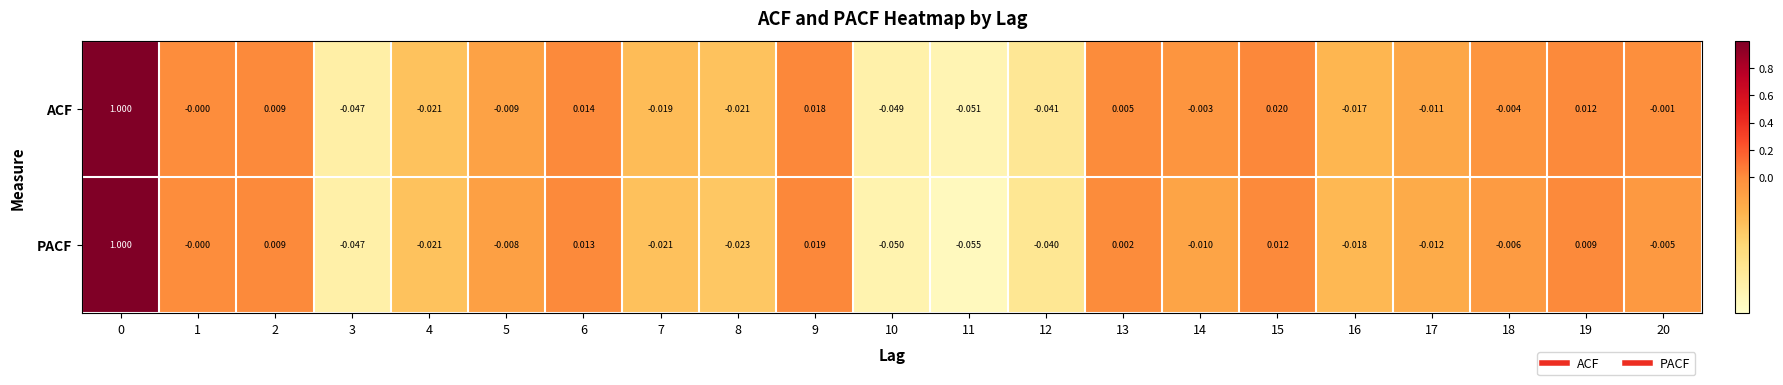

List the series in order of their overall mean, lowest first.

PACF, ACF